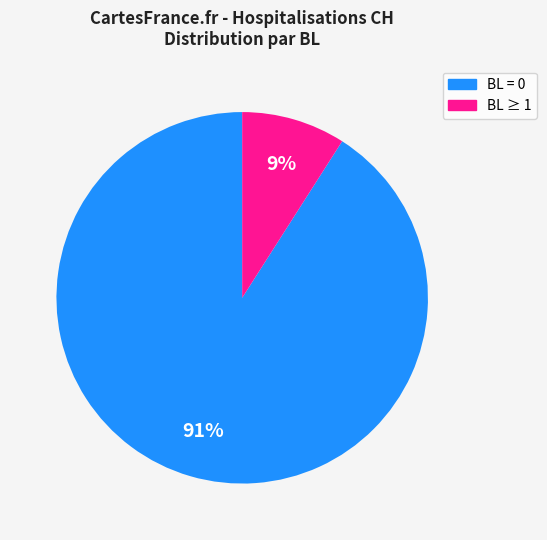

Does any single category account for the majority?

Yes